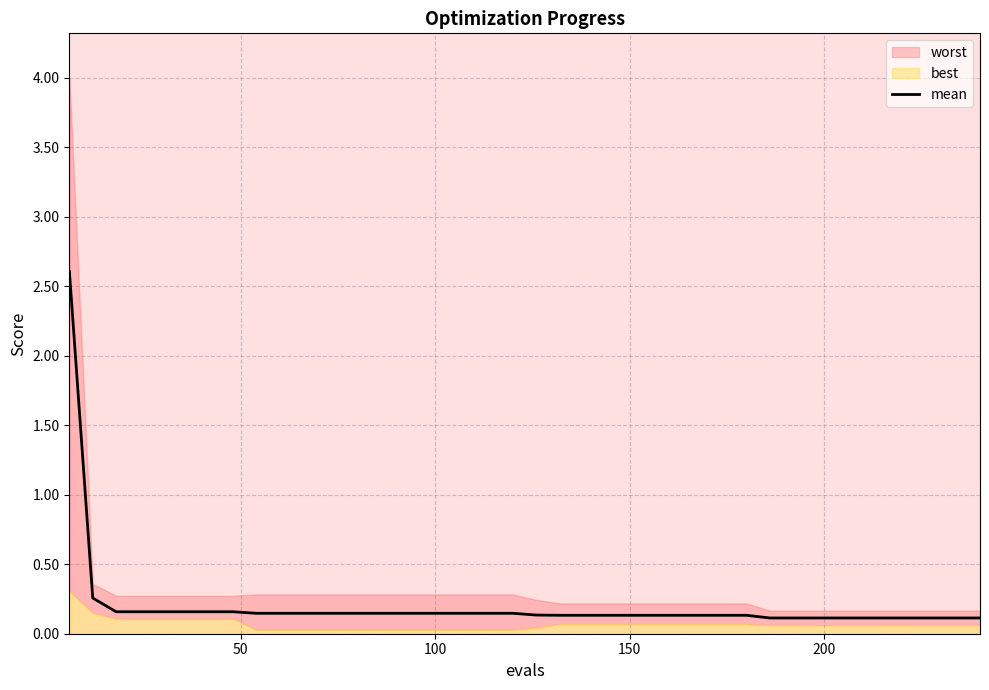

What is the maximum value for mean?

2.6